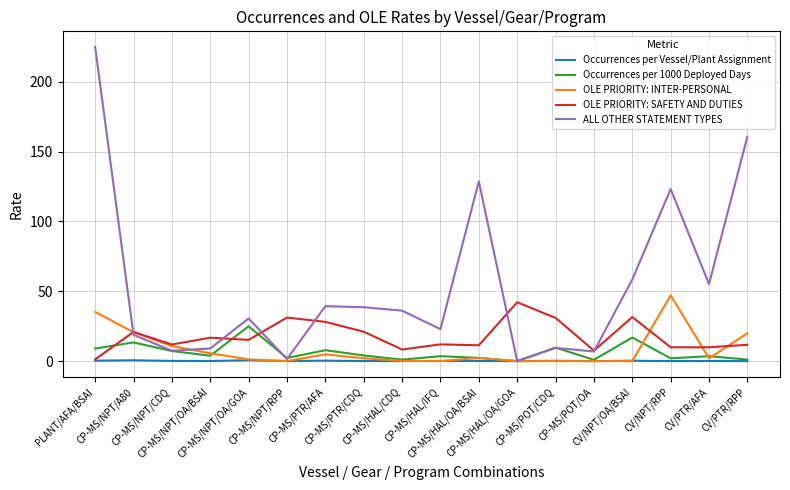

Which series has the largest total across all categories?

ALL OTHER STATEMENT TYPES